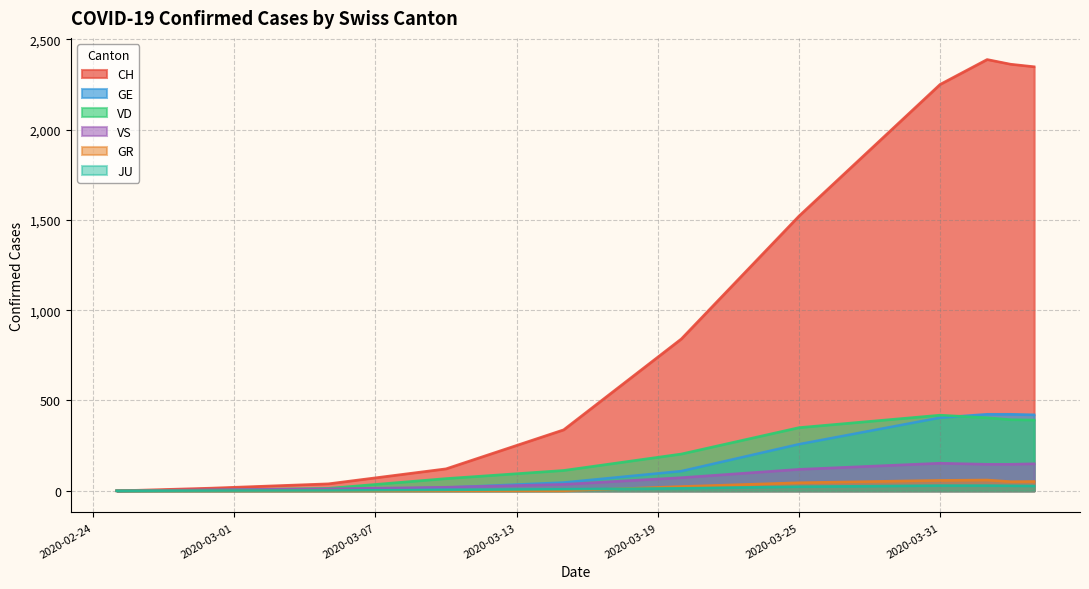

Where is GE nearest to the value 243?

6